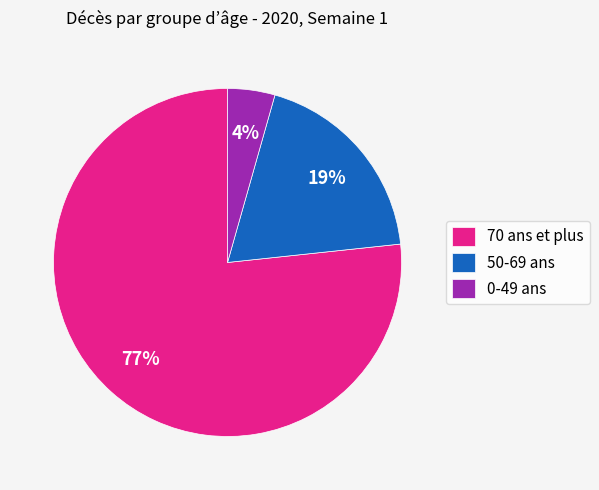

To the nearest percent, what is the average slice percentage?

33%